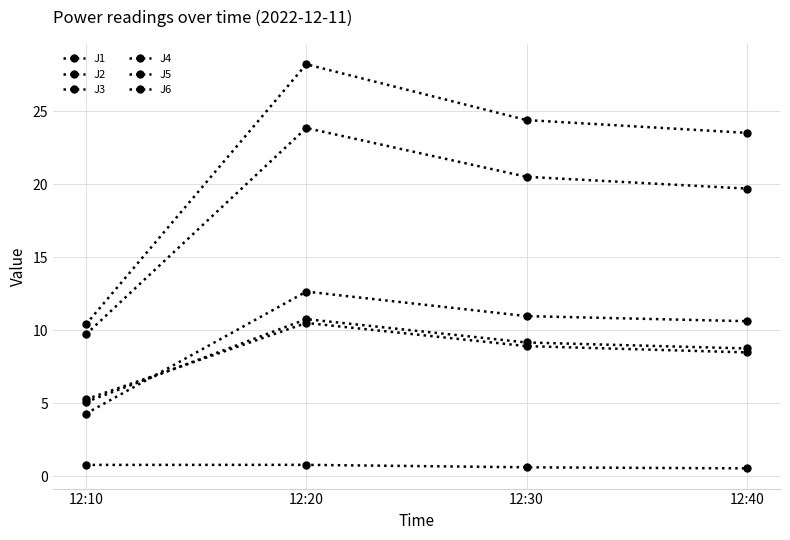

How many J6 values are between 8 and 10?

2